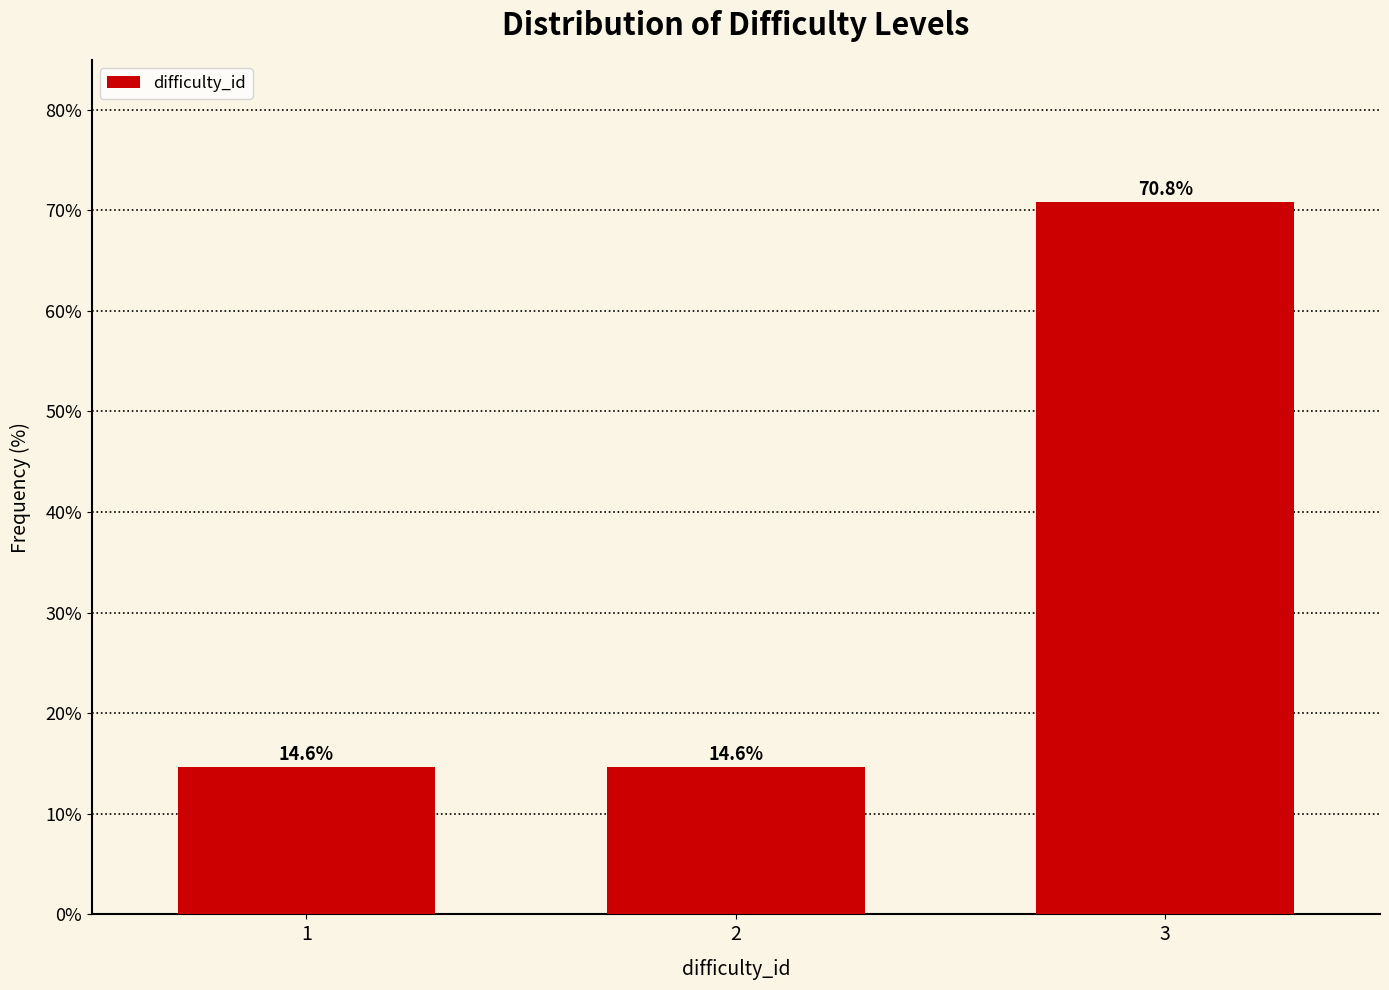

Reading left to right, what are all the values shown in this chart?

14.6	14.6	70.8